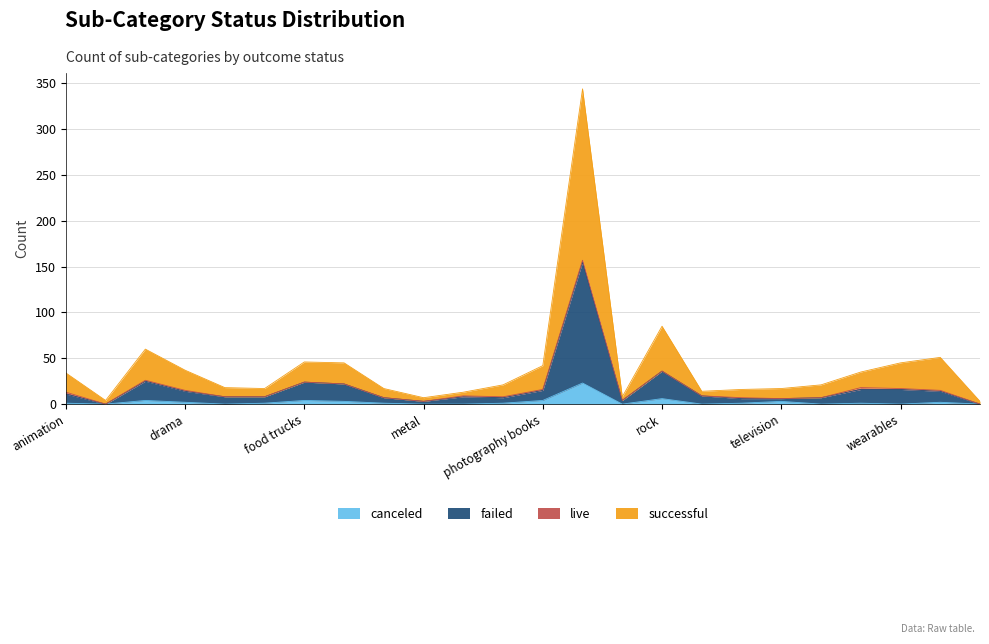

True or false: failed and successful cross at least once.

False